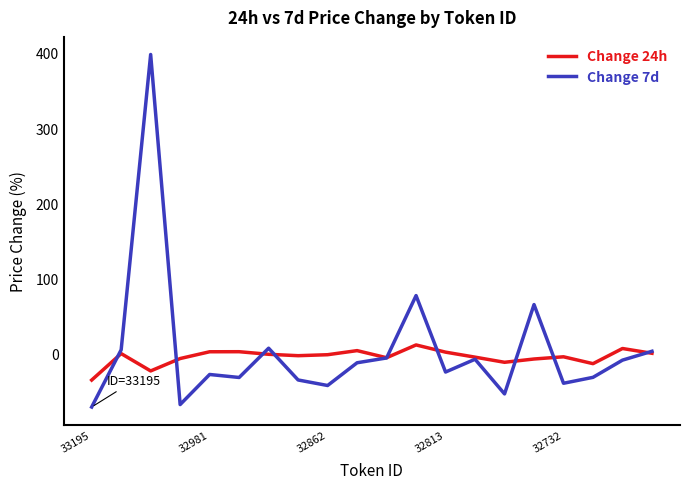

What are all the series names shown in the legend?

Change 24h, Change 7d